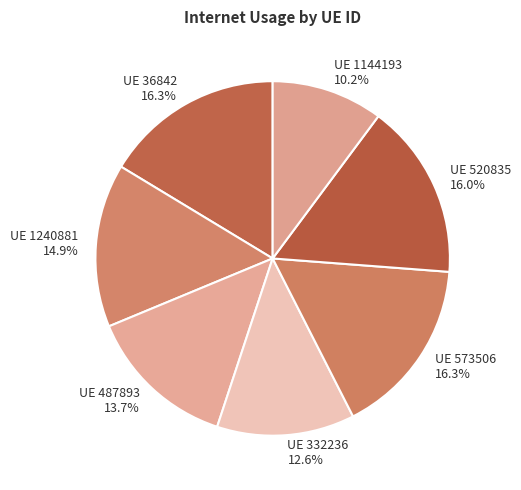

How many slices are in this pie chart?

7